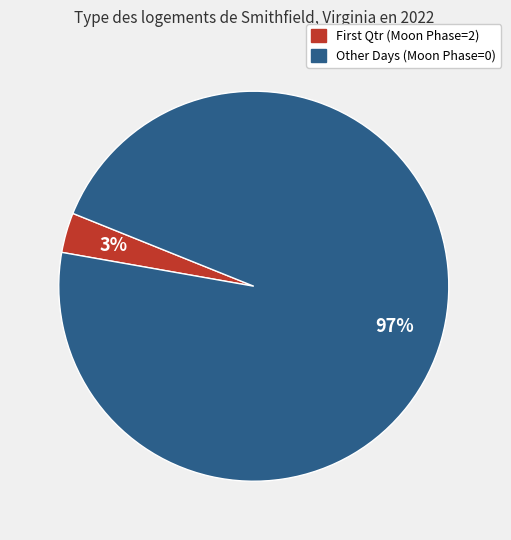

To the nearest percent, what is the average slice percentage?

50%